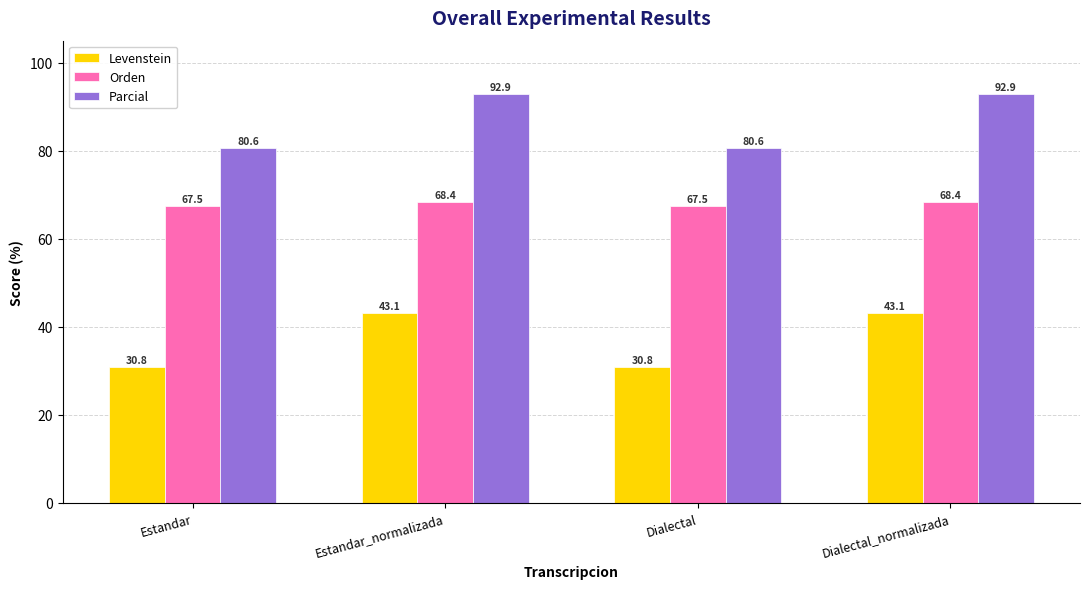

How many groups of bars are there?

4